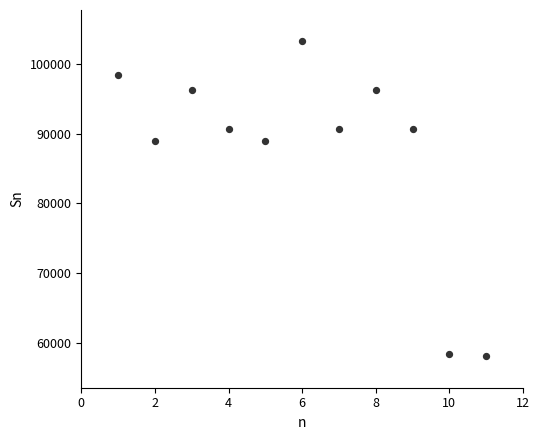

What is the range of Y values (max minus min)?

45238